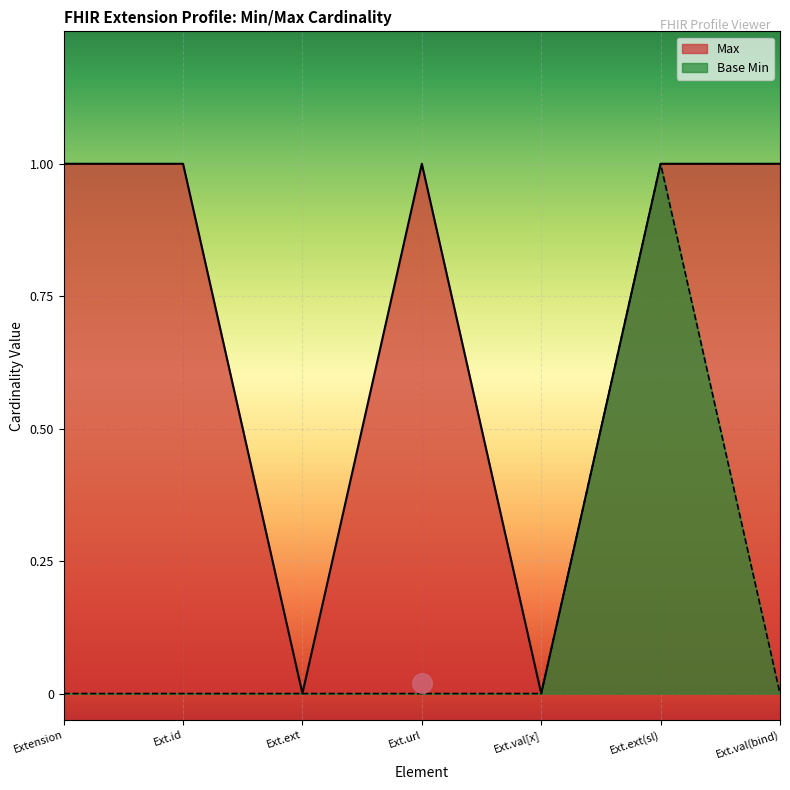

Which series reaches the minimum Y coordinate?

Max